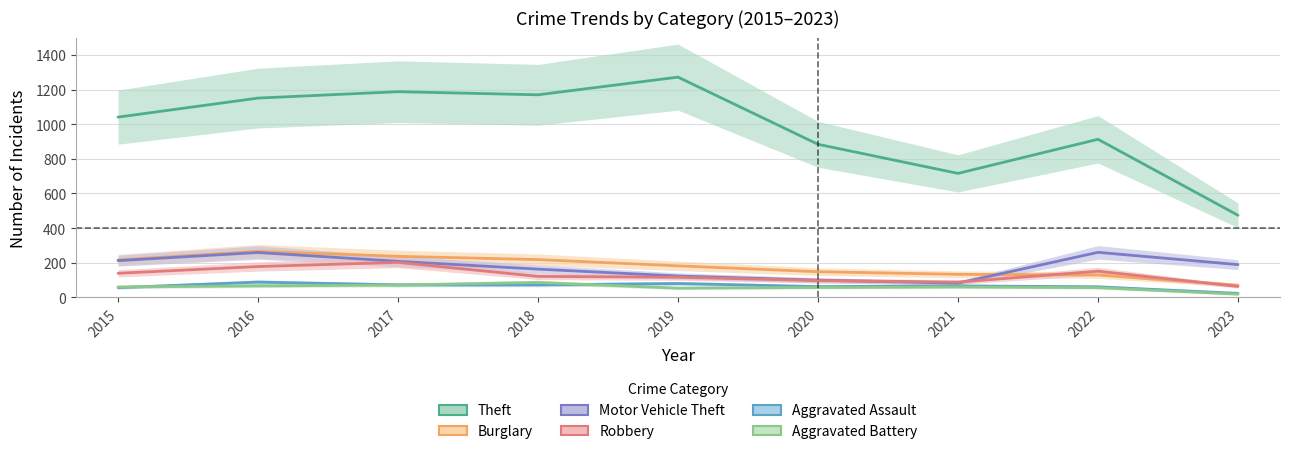

True or false: Aggravated Assault and Robbery intersect in this chart.

False